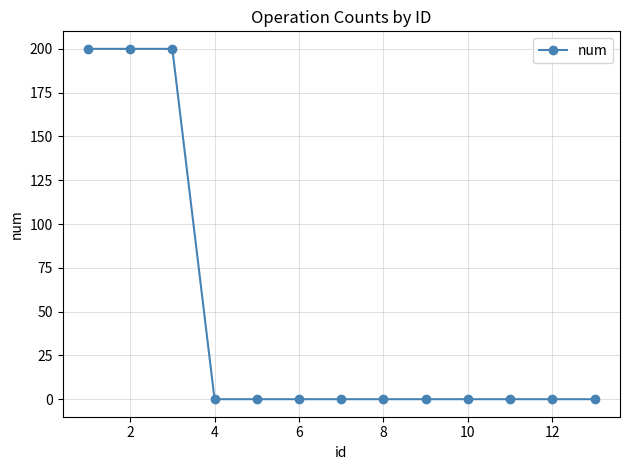

What is the greatest value displayed?

200